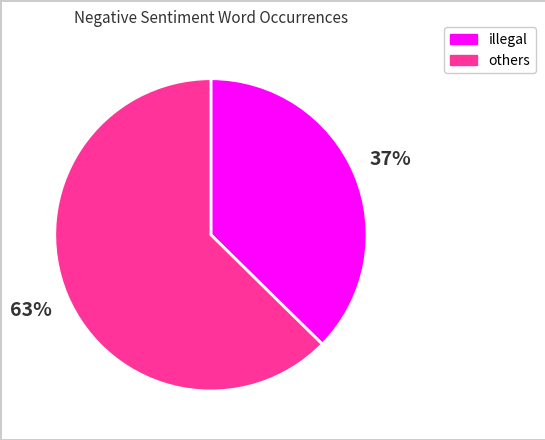

To the nearest percent, what is the average slice percentage?

50%